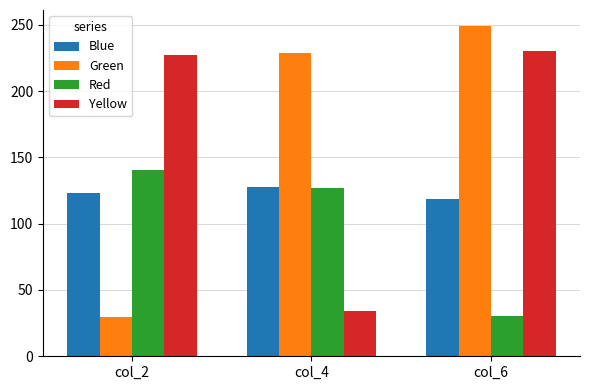

At which label does Yellow first exceed 227?

col_2